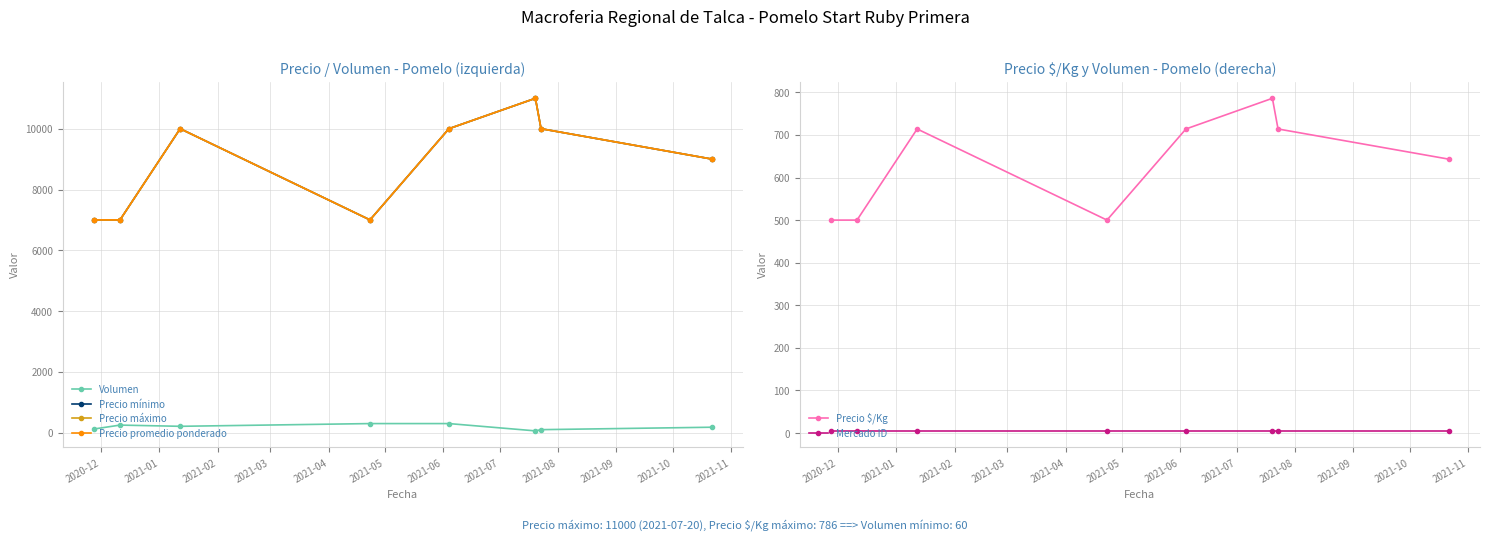

True or false: Precio mínimo and Volumen cross at least once.

False